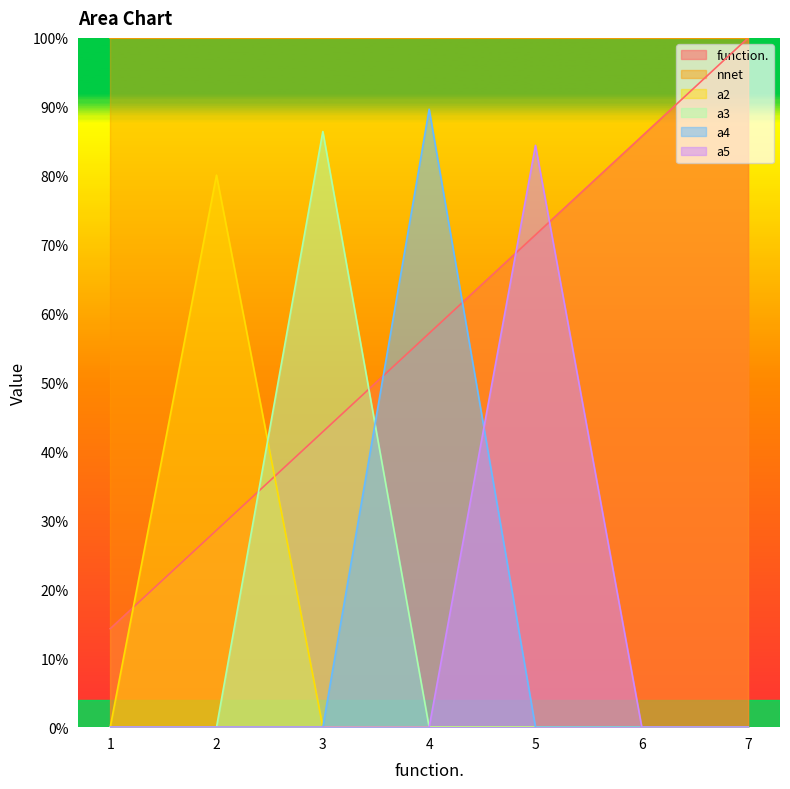

What is the average value of the a4 series?

0.1